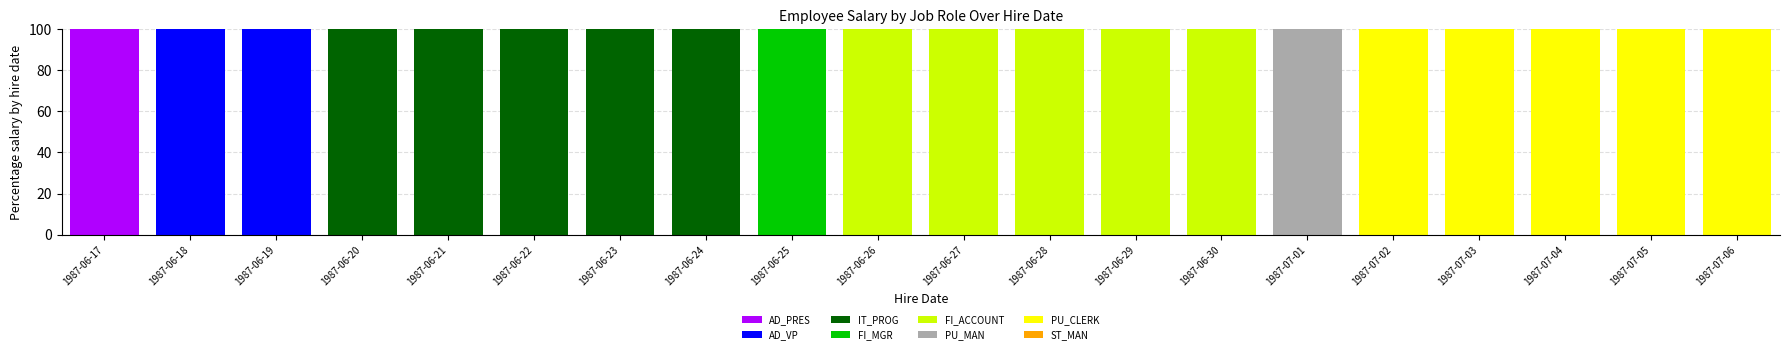

True or false: AD_PRES has a value of 0 at 1987-06-30.

True